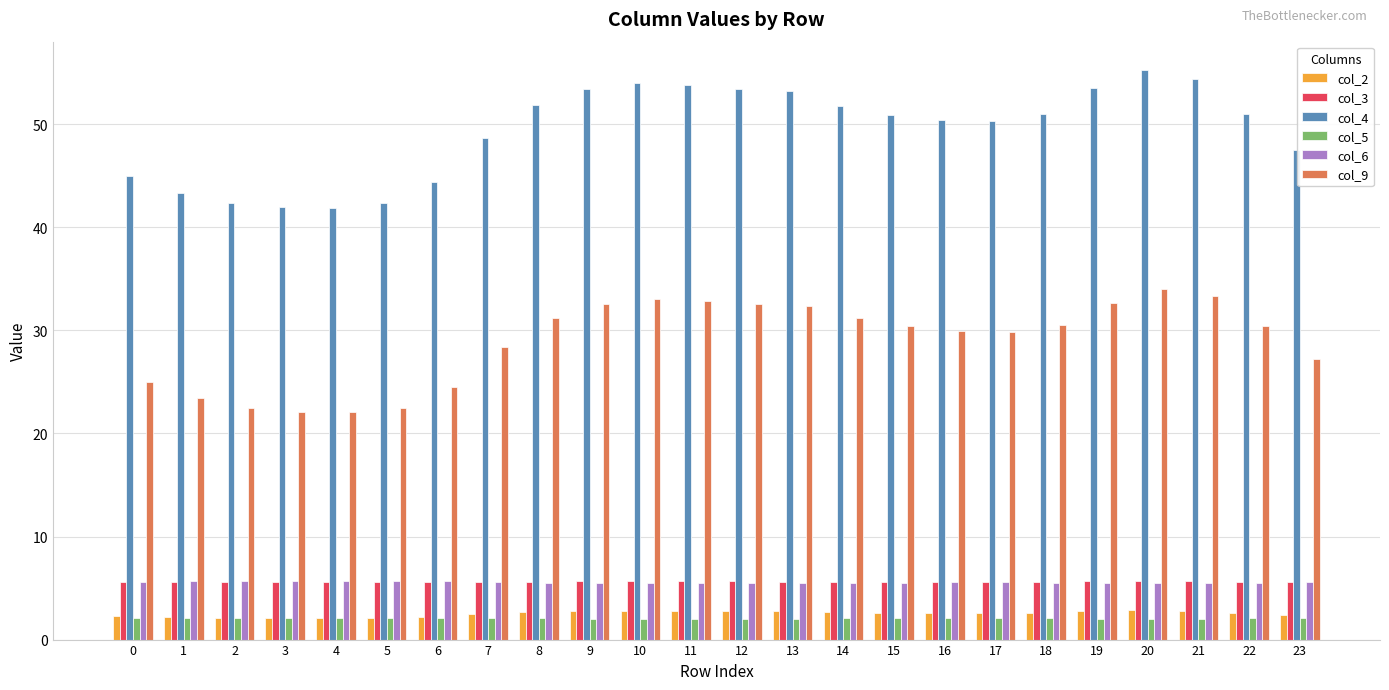

True or false: col_9 has a value of 32.9 at 11.

True